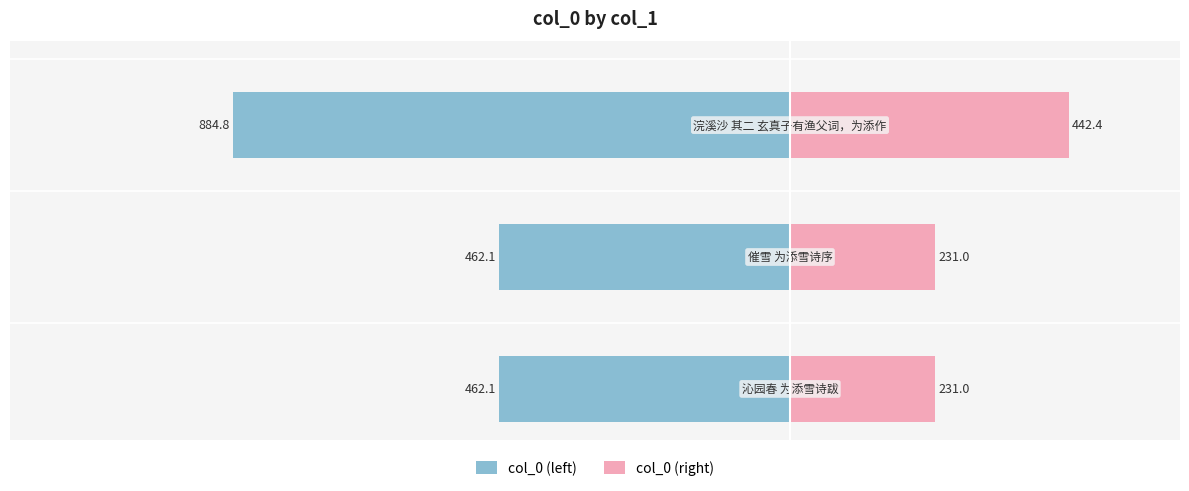

What is the average value of the col_0 (right) series?

301.5